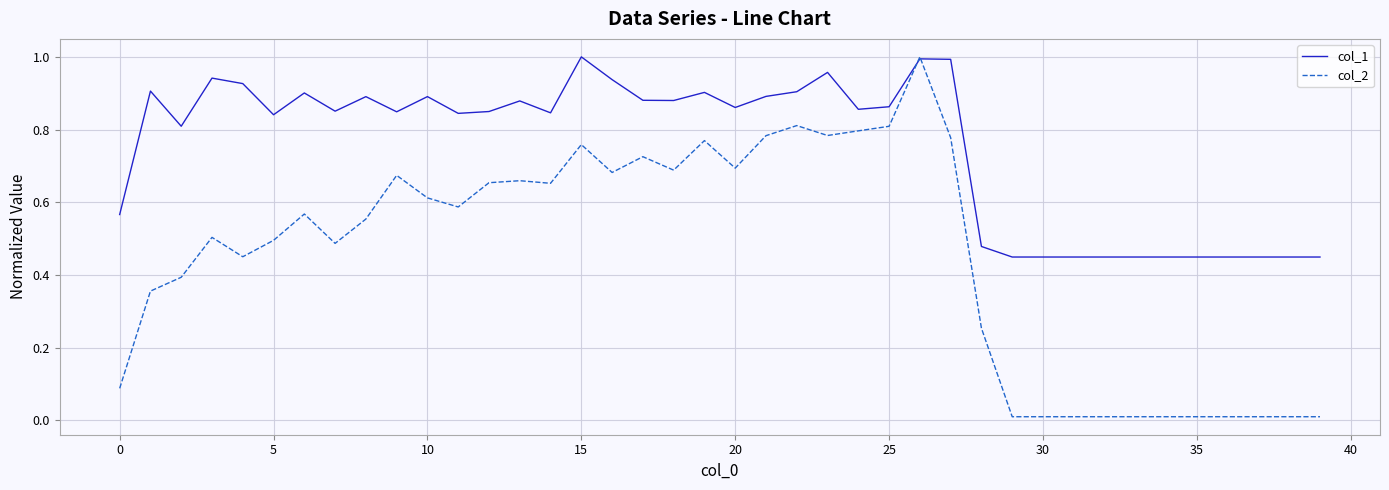

Which series has the largest total across all categories?

col_1